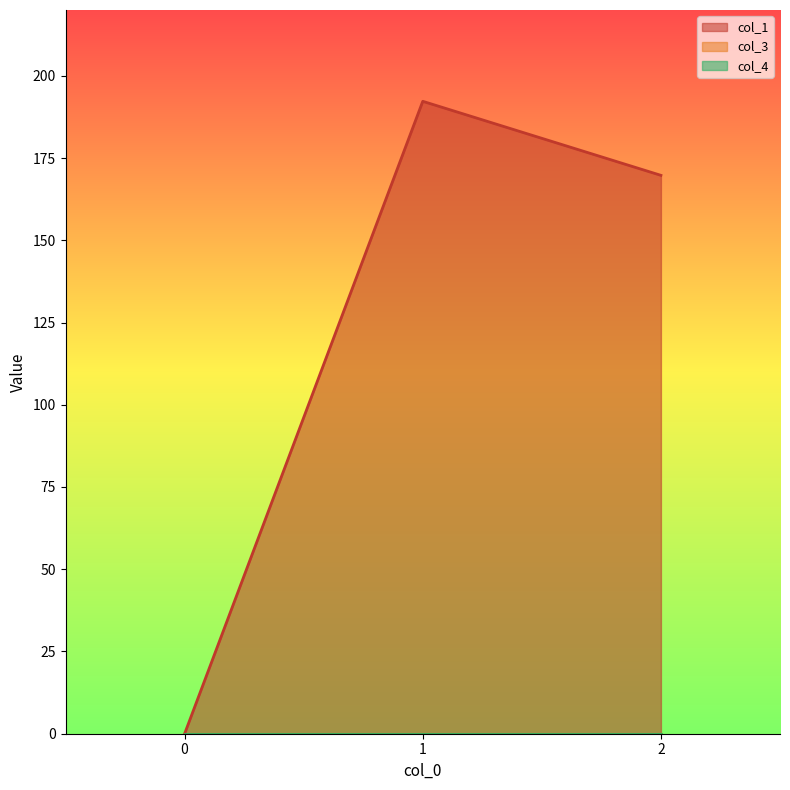

At which label does col_1 reach its peak?

1